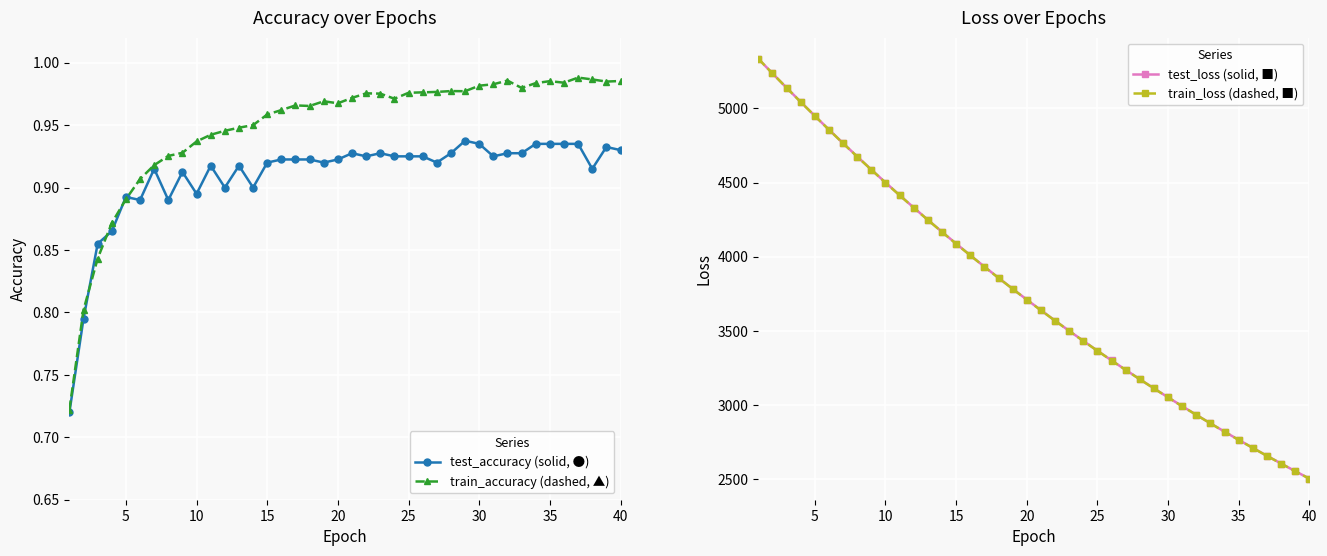

Reading left to right, what are all the values shown in this chart?

test_accuracy (solid, ●): 0.7	0.8	0.9	0.9	0.9	0.9	0.9	0.9	0.9	0.9	0.9	0.9	0.9	0.9	0.9	0.9	0.9	0.9	0.9	0.9	0.9	0.9	0.9	0.9	0.9	0.9	0.9	0.9	0.9	0.9	0.9	0.9	0.9	0.9	0.9	0.9	0.9	0.9	0.9	0.9
train_accuracy (dashed, ▲): 0.7	0.8	0.8	0.9	0.9	0.9	0.9	0.9	0.9	0.9	0.9	0.9	0.9	0.9	1.0	1.0	1.0	1.0	1.0	1.0	1.0	1.0	1.0	1.0	1.0	1.0	1.0	1.0	1.0	1.0	1.0	1.0	1.0	1.0	1.0	1.0	1.0	1.0	1.0	1.0
test_loss (solid, ■): 5333.4	5235.5	5138.5	5043.2	4948.9	4856.1	4764.9	4675.3	4587.0	4500.2	4414.9	4331.1	4248.7	4167.8	4088.2	4010.1	3933.3	3858.0	3784.0	3711.4	3640.1	3569.9	3501.0	3433.5	3367.1	3302.0	3238.0	3175.2	3113.6	3053.0	2993.5	2935.1	2878.0	2821.7	2766.5	2712.4	2659.2	2607.1	2555.8	2505.5
train_loss (dashed, ■): 5333.9	5235.5	5138.2	5042.6	4948.4	4855.6	4764.2	4674.4	4586.2	4499.4	4414.0	4330.2	4247.8	4167.0	4087.4	4009.3	3932.6	3857.2	3783.2	3710.6	3639.2	3569.1	3500.3	3432.8	3366.4	3301.2	3237.3	3174.5	3112.9	3052.3	2992.9	2934.6	2877.4	2821.2	2766.0	2711.8	2658.7	2606.5	2555.3	2505.0